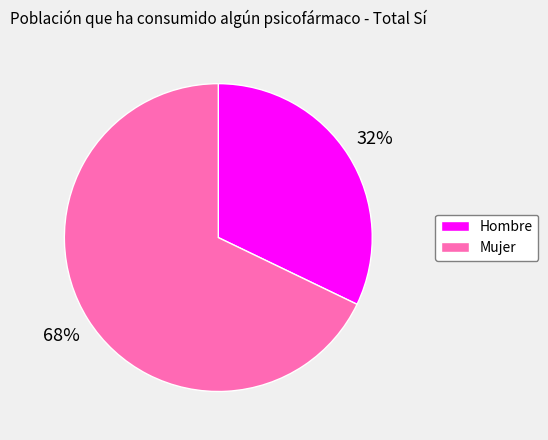

What is the ratio of the value at Mujer to the value at Hombre?

2.1